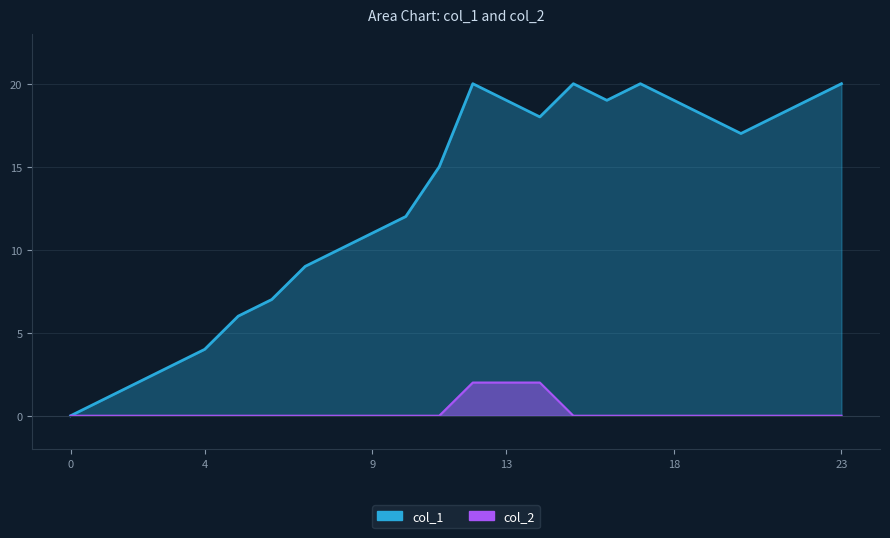

How many distinct data groups are displayed?

2